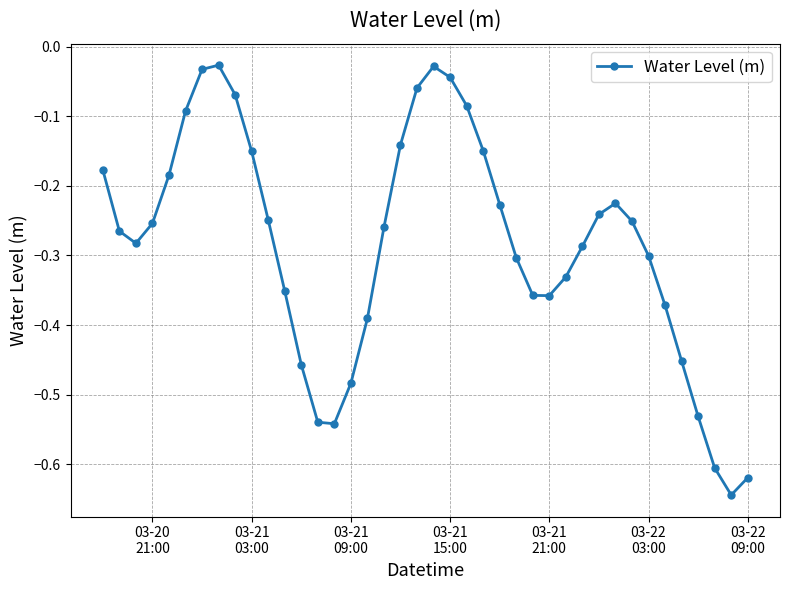

How many interior local valleys (lower than both neighbors) does the data have?

4